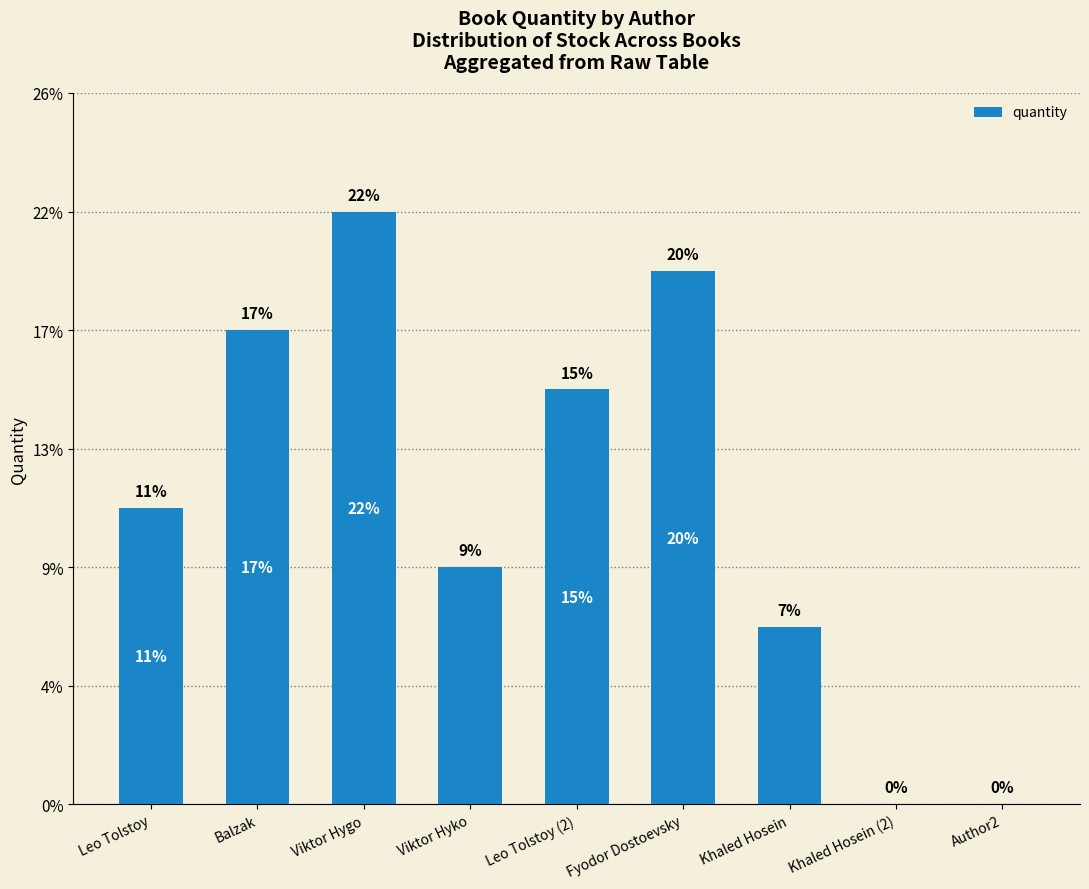

Are the bars horizontal?

No